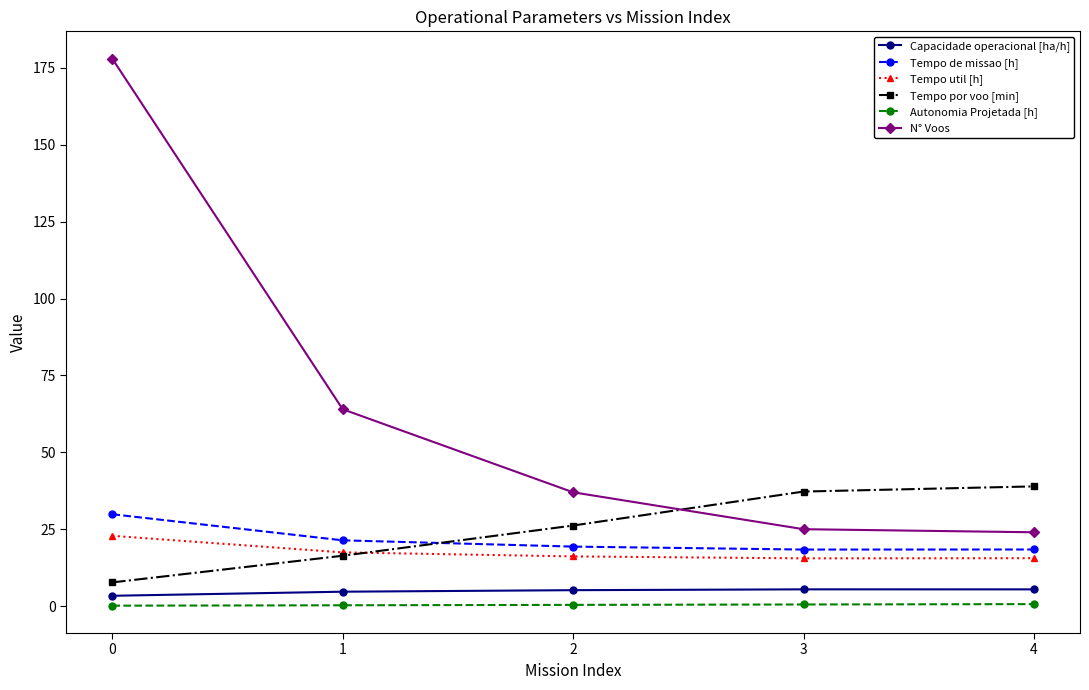

The value of Tempo por voo [min] at 2 is 26.2. True or false?

True